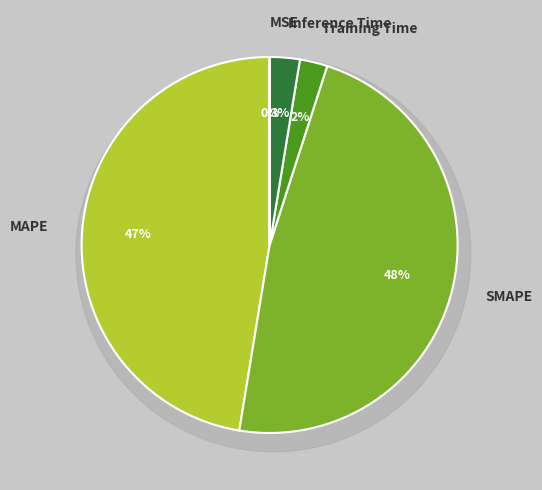

Count the number of slices in the pie.

5